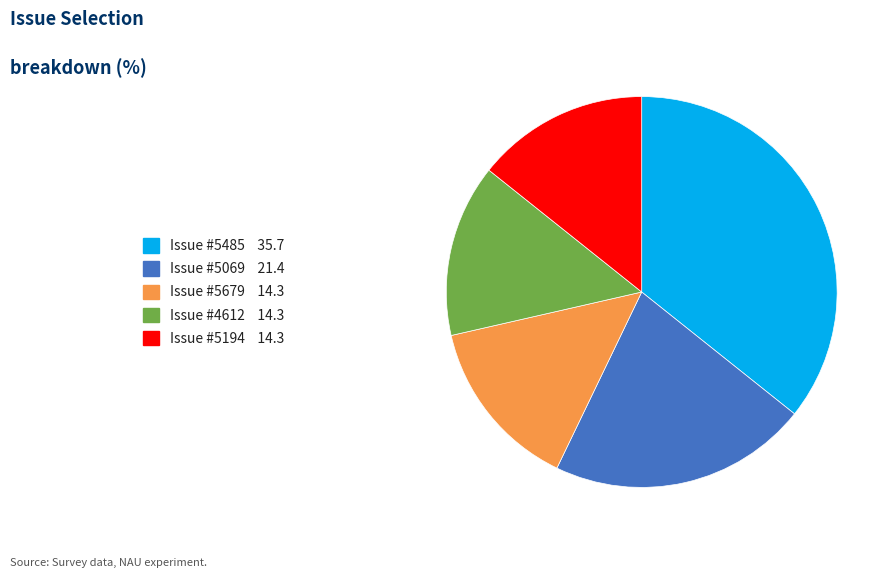

Does any single category account for the majority?

No